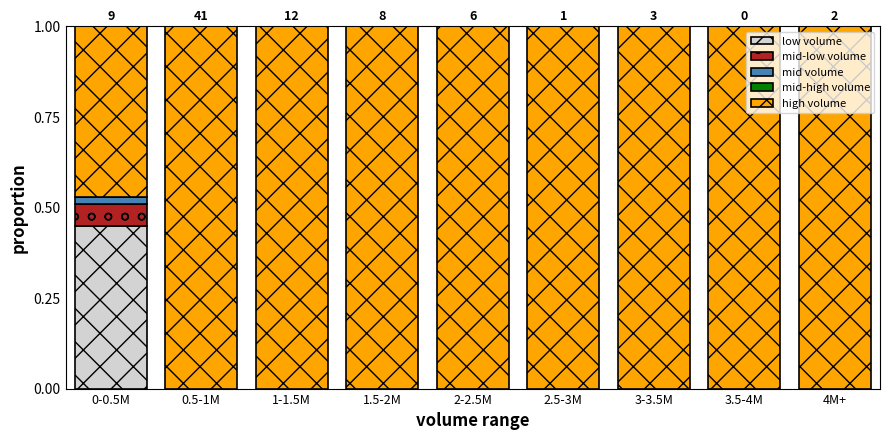

What is the total value across all series at 2-2.5M?

1.0